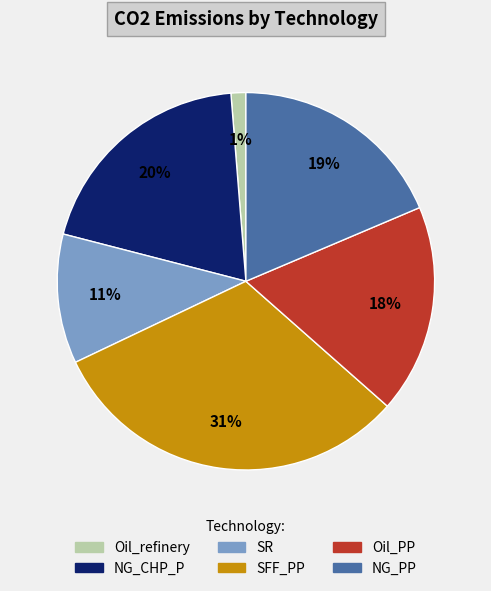

Is the sum of SFF_PP and Oil_PP greater than half?

No